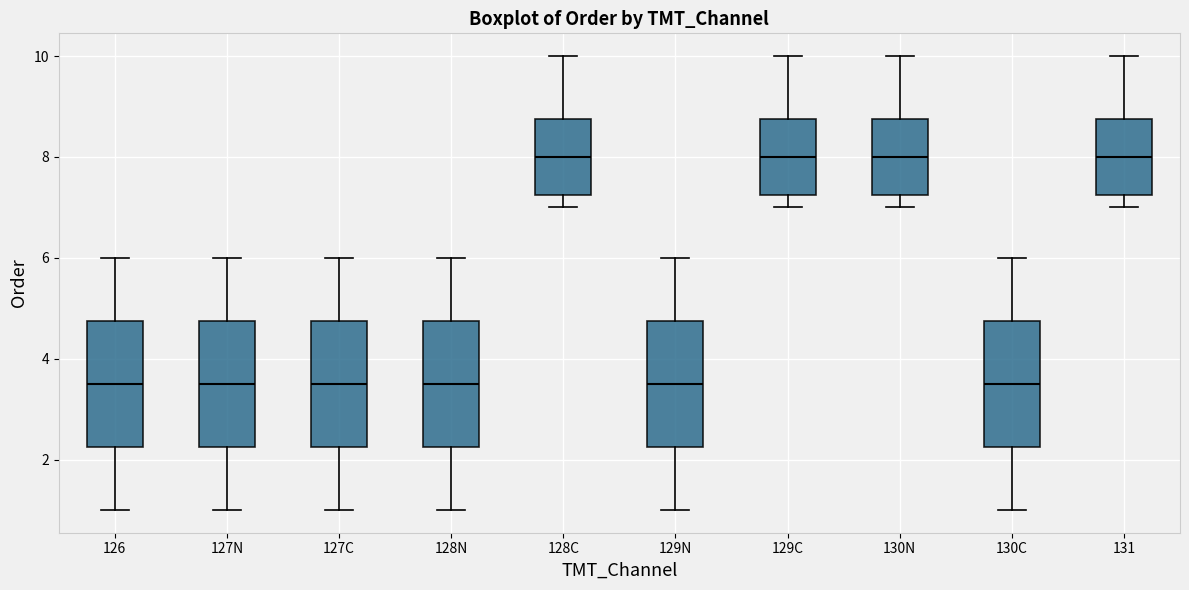

Reading left to right, read every box against the y-axis: the position of its median line, the range the box covers, and the ends of its whiskers. The values are not printed on the chart, so give them approximately, as read against the axis.

126: median 3.6, box 2.2 to 4.8, whiskers 1.0 to 6.0
127N: median 3.6, box 2.2 to 4.8, whiskers 1.0 to 6.0
127C: median 3.6, box 2.2 to 4.8, whiskers 1.0 to 6.0
128N: median 3.6, box 2.2 to 4.8, whiskers 1.0 to 6.0
128C: median 8.0, box 7.2 to 8.8, whiskers 7.0 to 10.0
129N: median 3.6, box 2.2 to 4.8, whiskers 1.0 to 6.0
129C: median 8.0, box 7.2 to 8.8, whiskers 7.0 to 10.0
130N: median 8.0, box 7.2 to 8.8, whiskers 7.0 to 10.0
130C: median 3.6, box 2.2 to 4.8, whiskers 1.0 to 6.0
131: median 8.0, box 7.2 to 8.8, whiskers 7.0 to 10.0